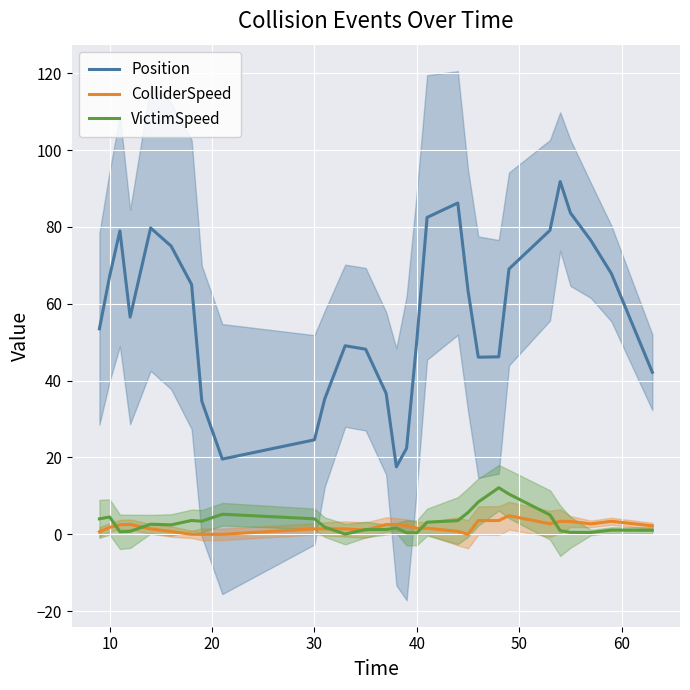

What is the highest value of the Position series?

91.8